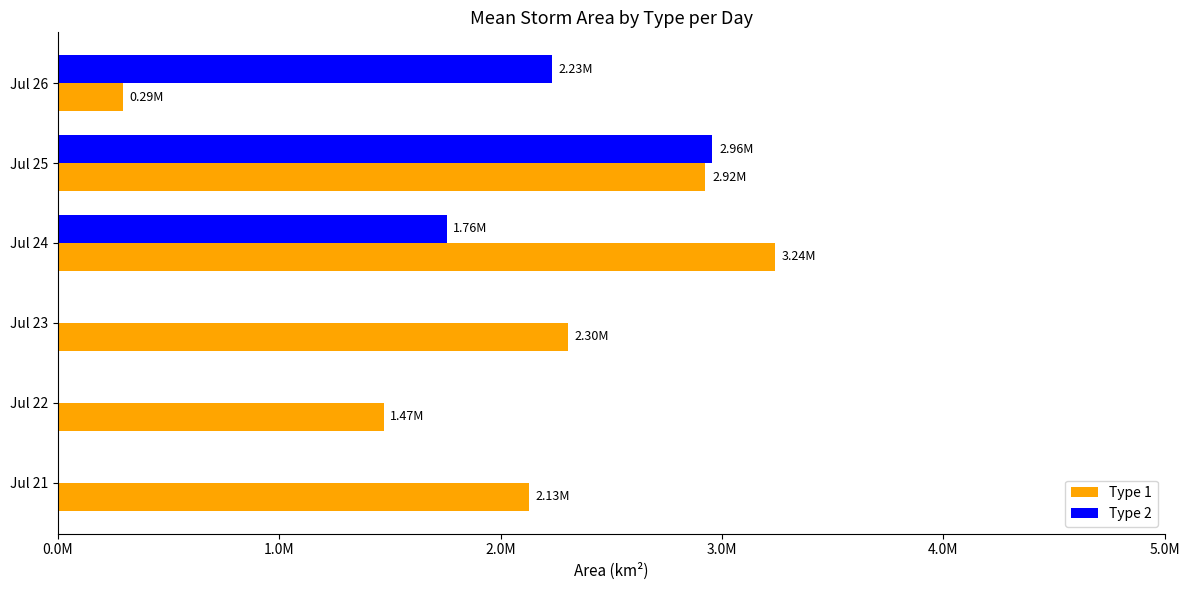

What are all the series names shown in the legend?

Type 1, Type 2